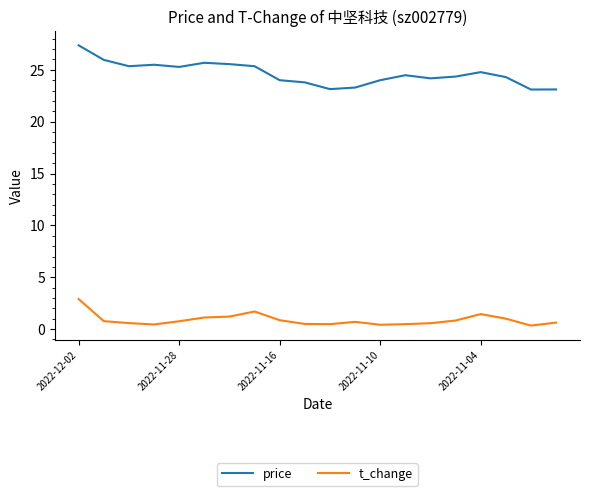

Which series has the largest total across all categories?

price